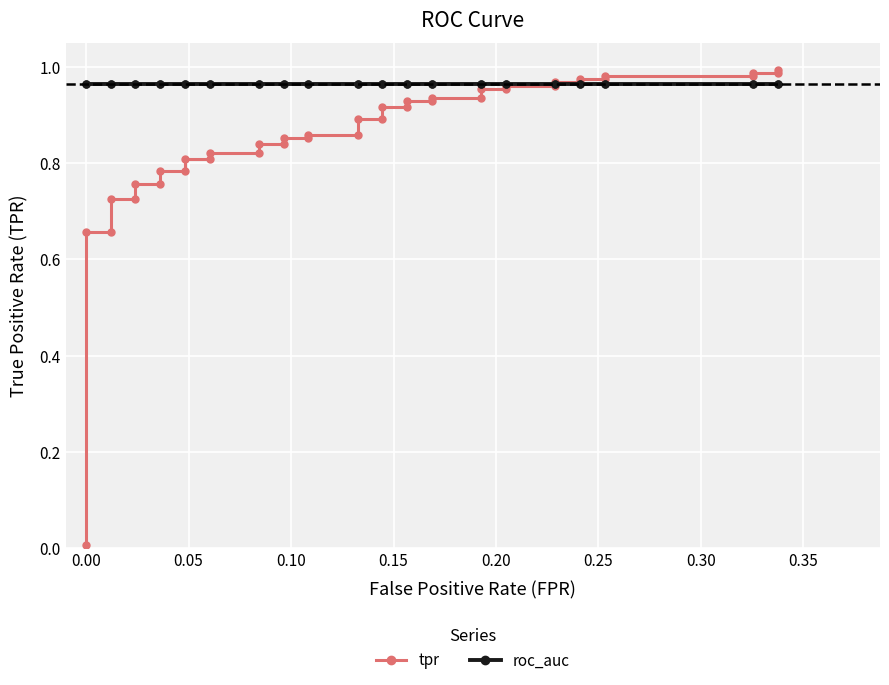

The value of tpr at 13 is 1.3. True or false?

False